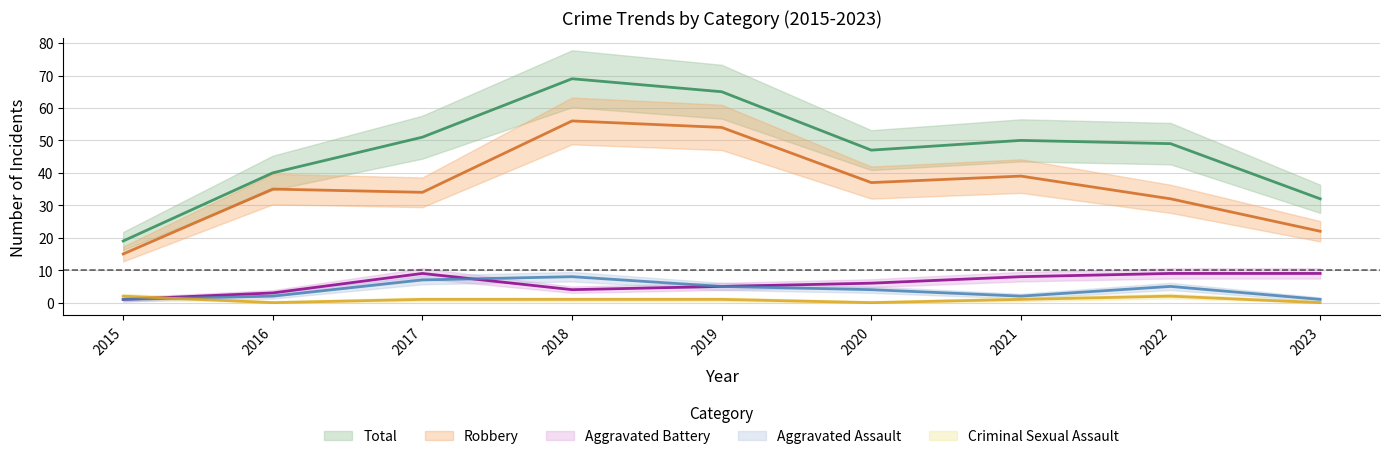

What is the sum of the Total values at 2023 and 2022?

81